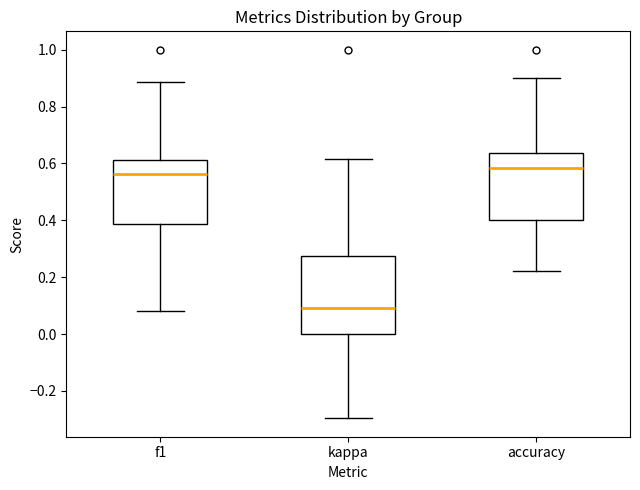

Comparing the boxes themselves (not the whiskers), which one is the tallest?

kappa